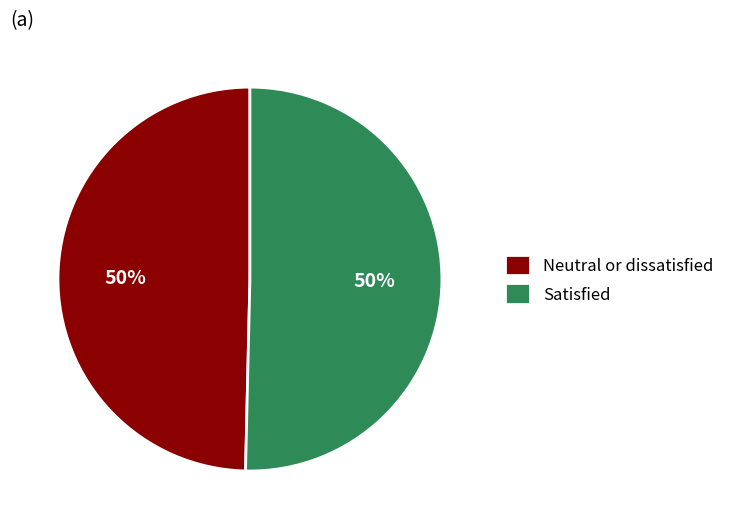

To the nearest percent, what is the average slice percentage?

50%